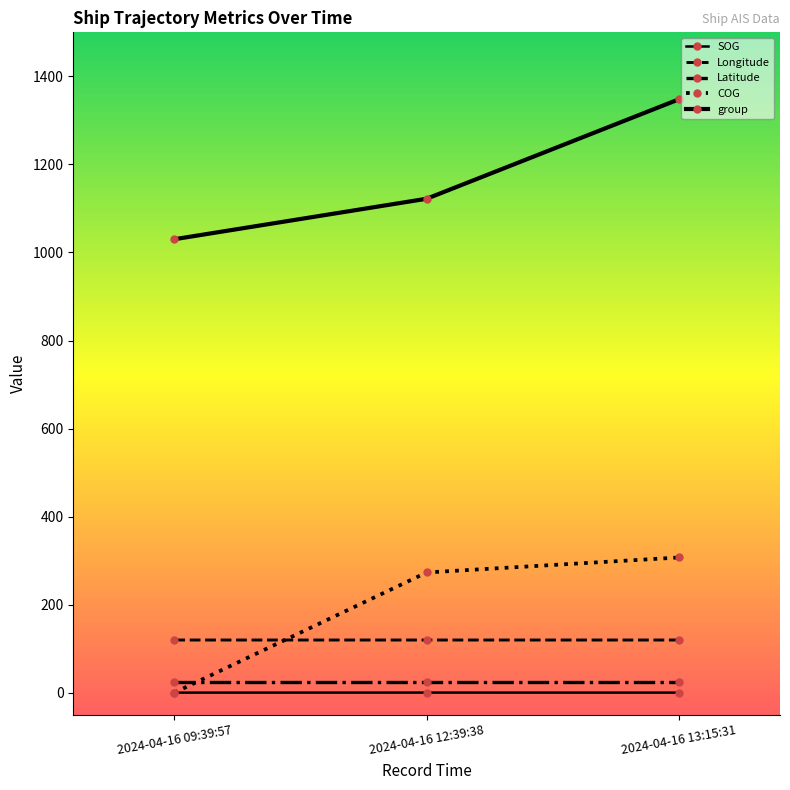

The COG series shows 307.2 at 2024-04-16 13:15:31. True or false?

True